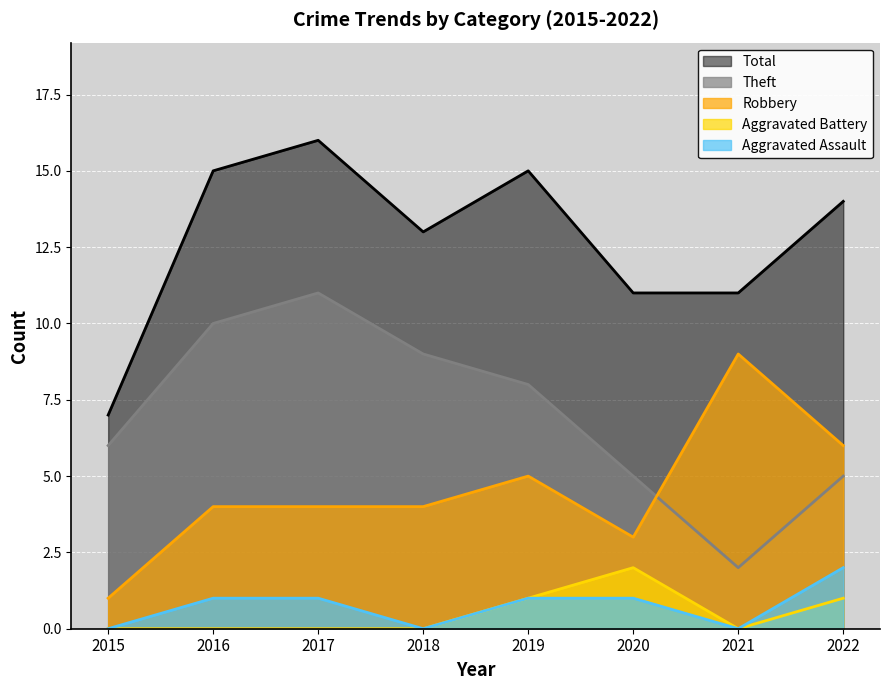

Reading left to right, list all the values displayed in this chart.

Aggravated Assault: 0	1	1	0	1	1	0	2
Aggravated Battery: 0	0	0	0	1	2	0	1
Robbery: 1	4	4	4	5	3	9	6
Theft: 6	10	11	9	8	5	2	5
Total: 7	15	16	13	15	11	11	14